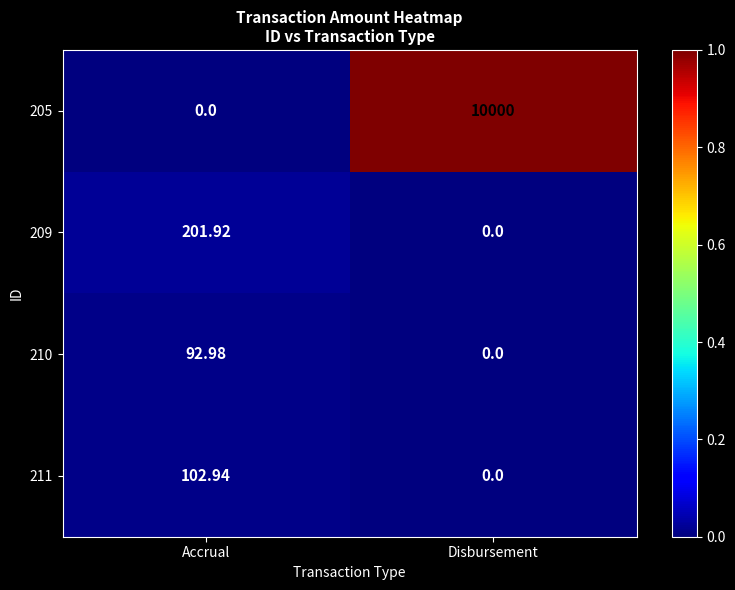

Which category has the highest value across all series?

Disbursement